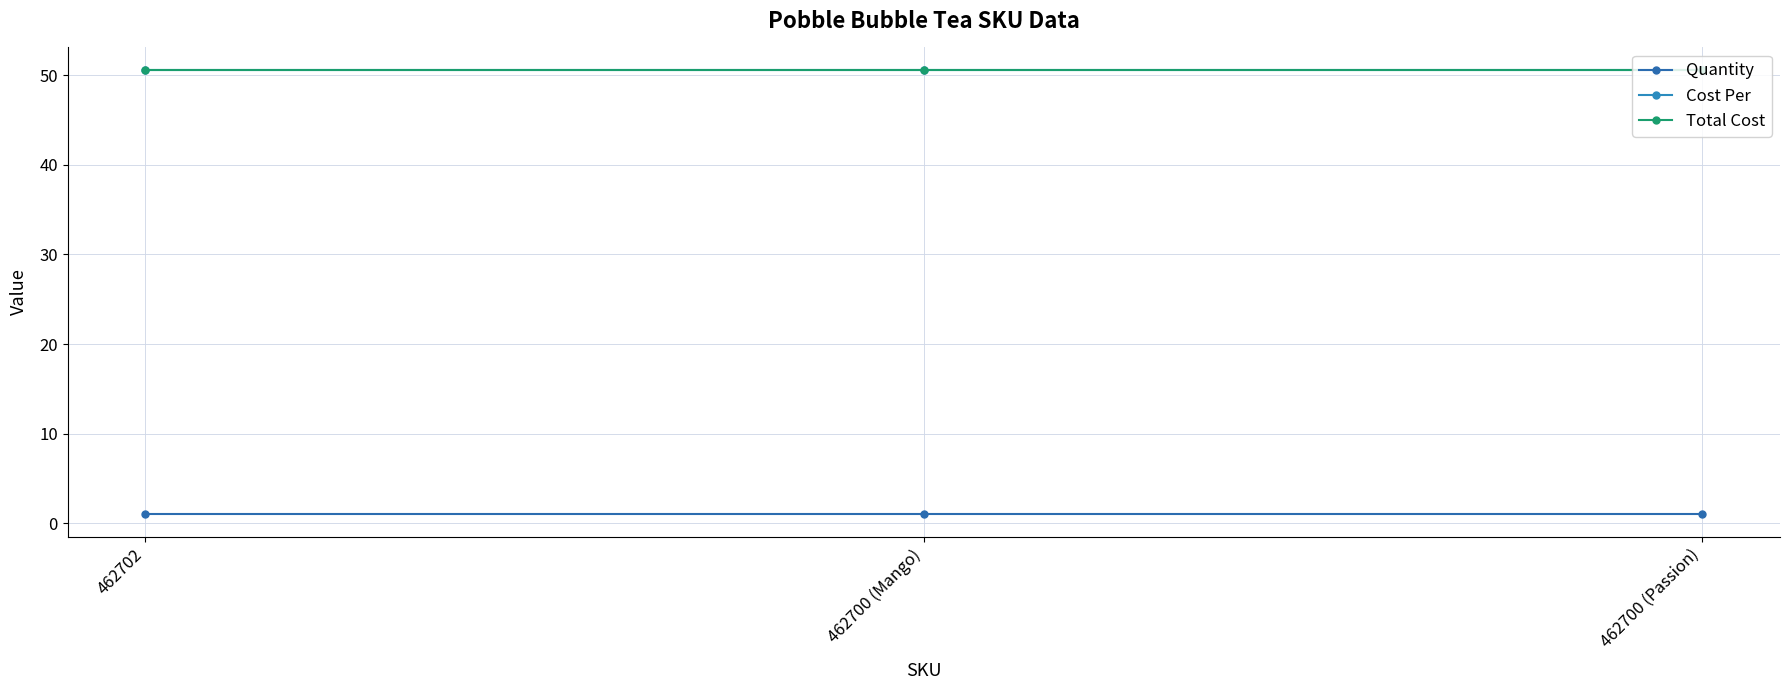

Rank the series at 462700 (Mango) from lowest to highest value.

Quantity, Cost Per, Total Cost